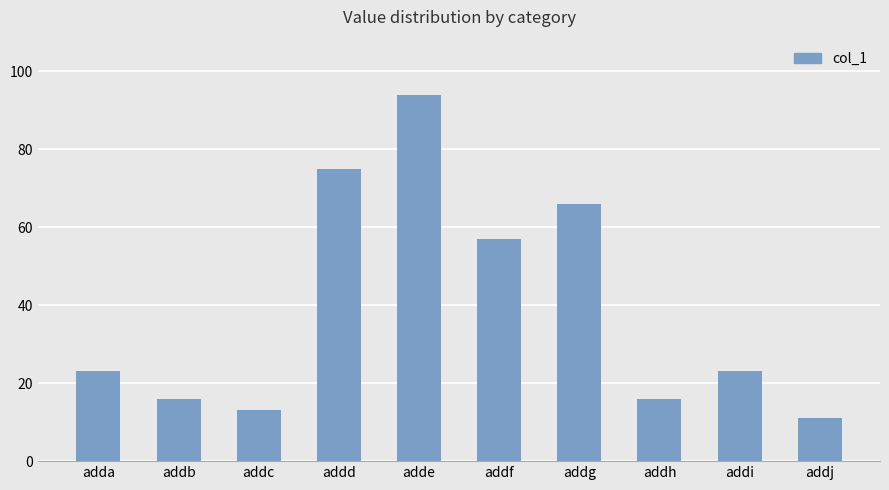

Reading left to right, extract all data points from this chart.

adda=23	addb=16	addc=13	addd=75	adde=94	addf=57	addg=66	addh=16	addi=23	addj=11